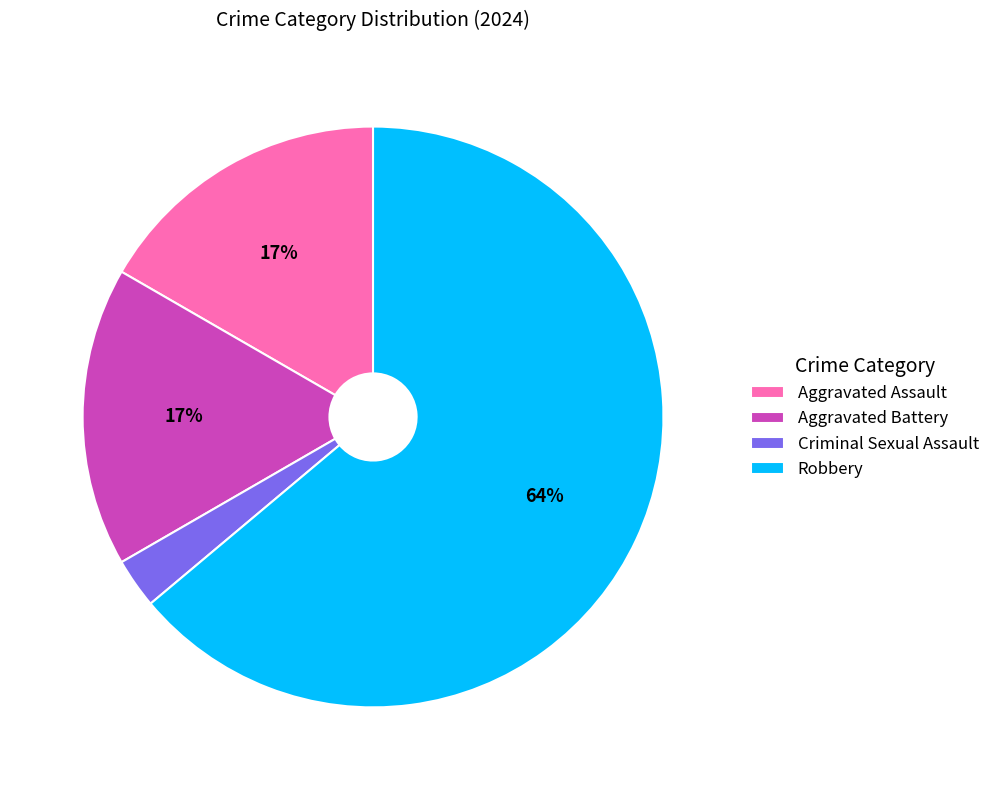

The Aggravated Battery slice represents 17% of the pie. True or false?

True